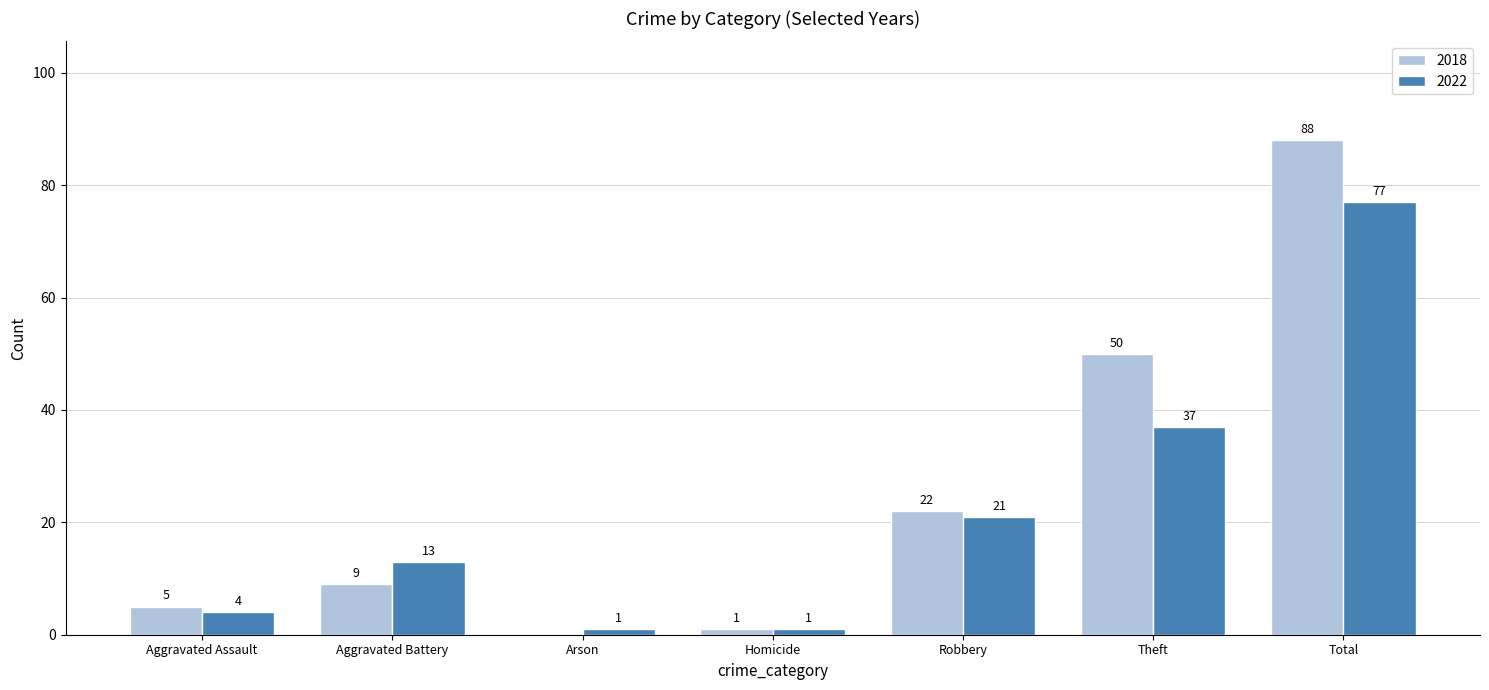

Which series changed the most between Aggravated Assault and Arson?

2018